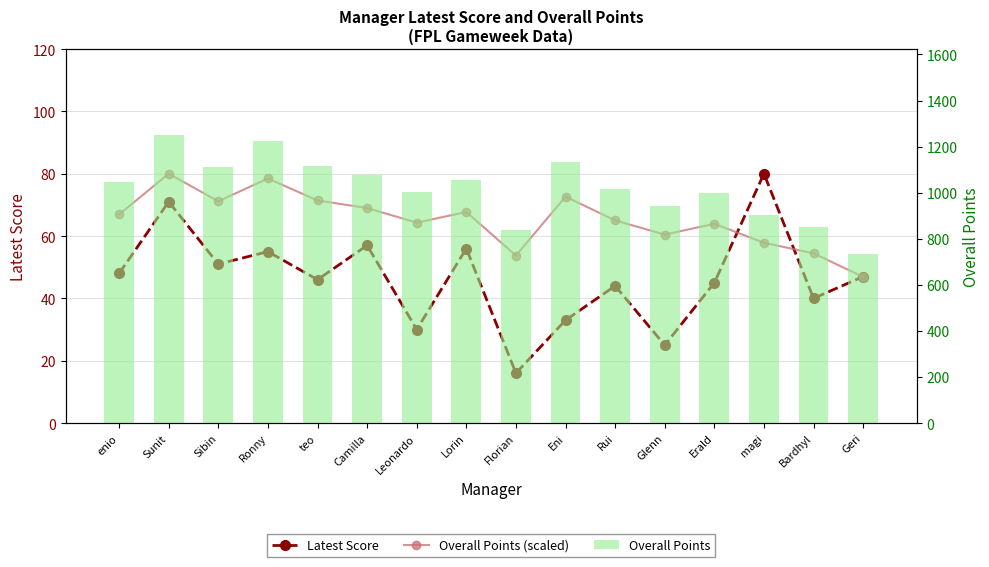

What are all the series names shown in the legend?

Latest Score, Overall Points (scaled), Overall Points